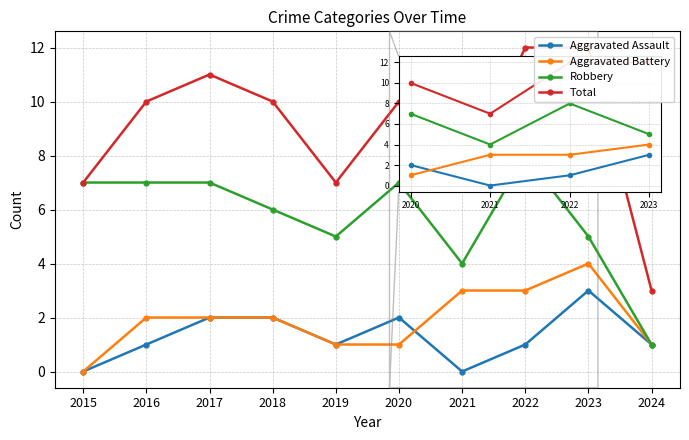

Is it true that Aggravated Battery equals 3 at 2021?

True